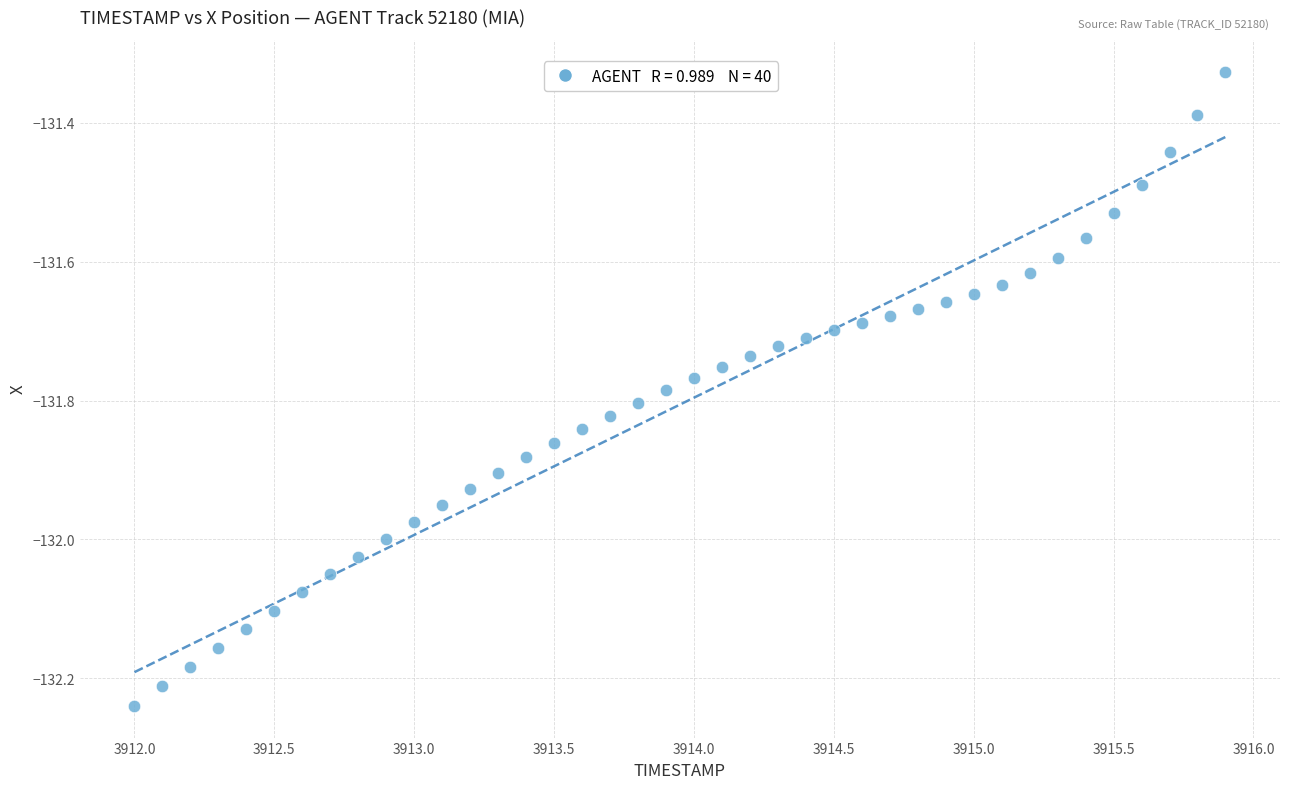

What is the range of Y values (max minus min)?

0.9